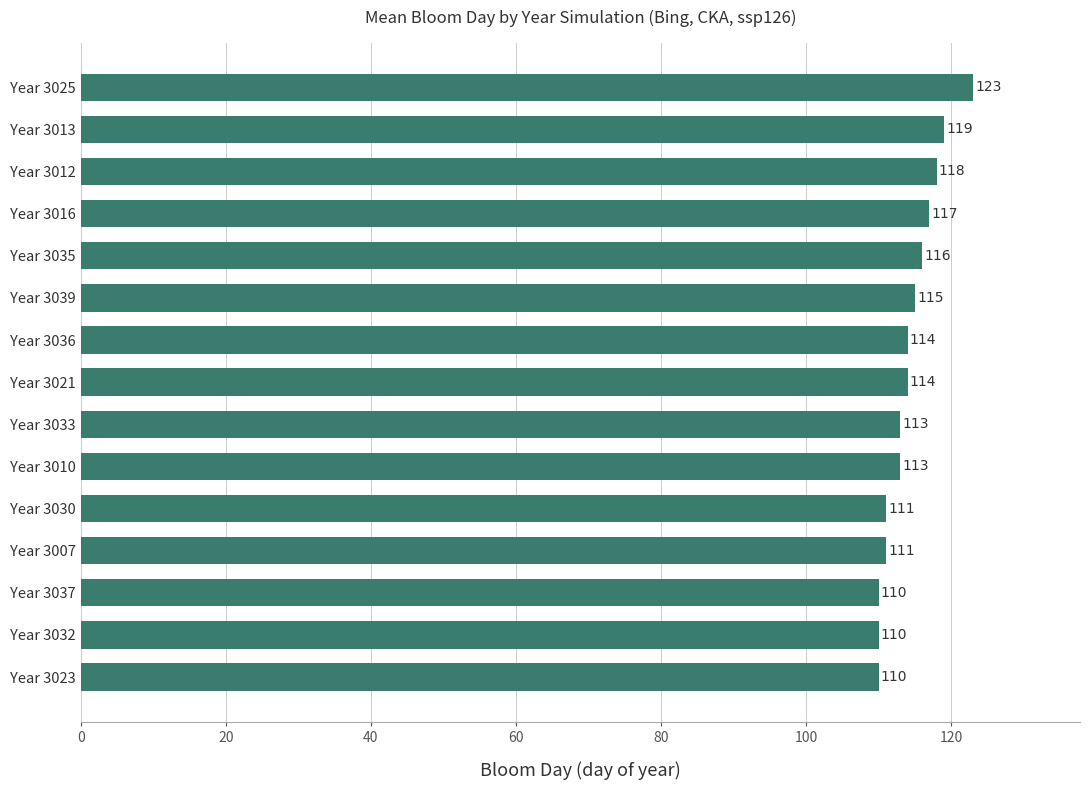

Where is the data nearest to the value 116?

Year 3035